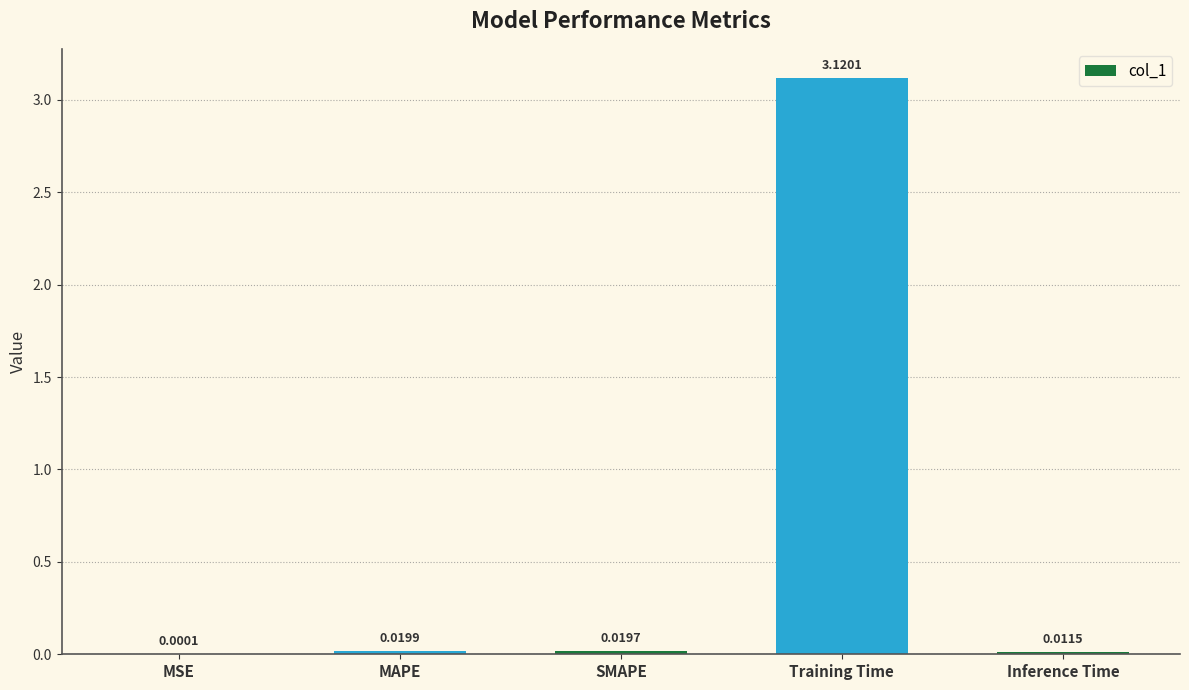

Which category has the highest value across all series?

Training Time